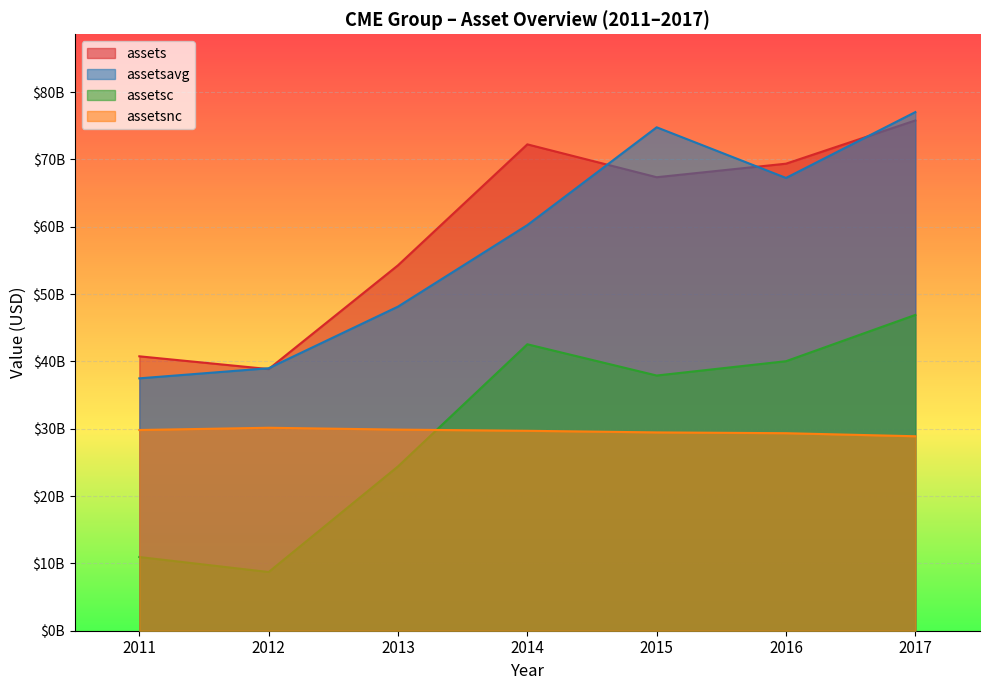

What is the total value across all series at 2014?

204730550000